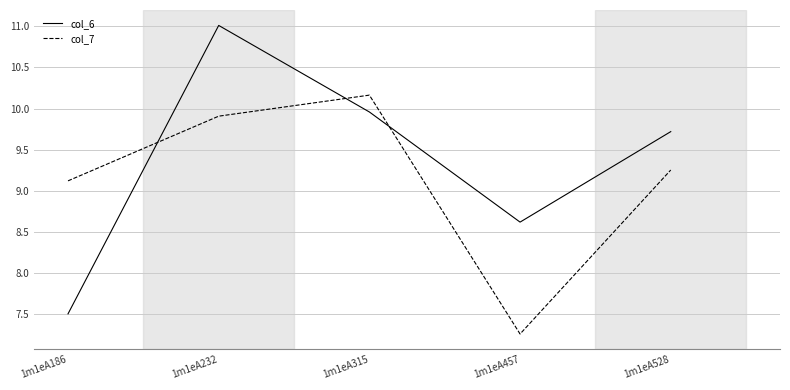

Is the value of col_7 at 1m1eA457 greater than the value of col_6 at 1m1eA528?

No